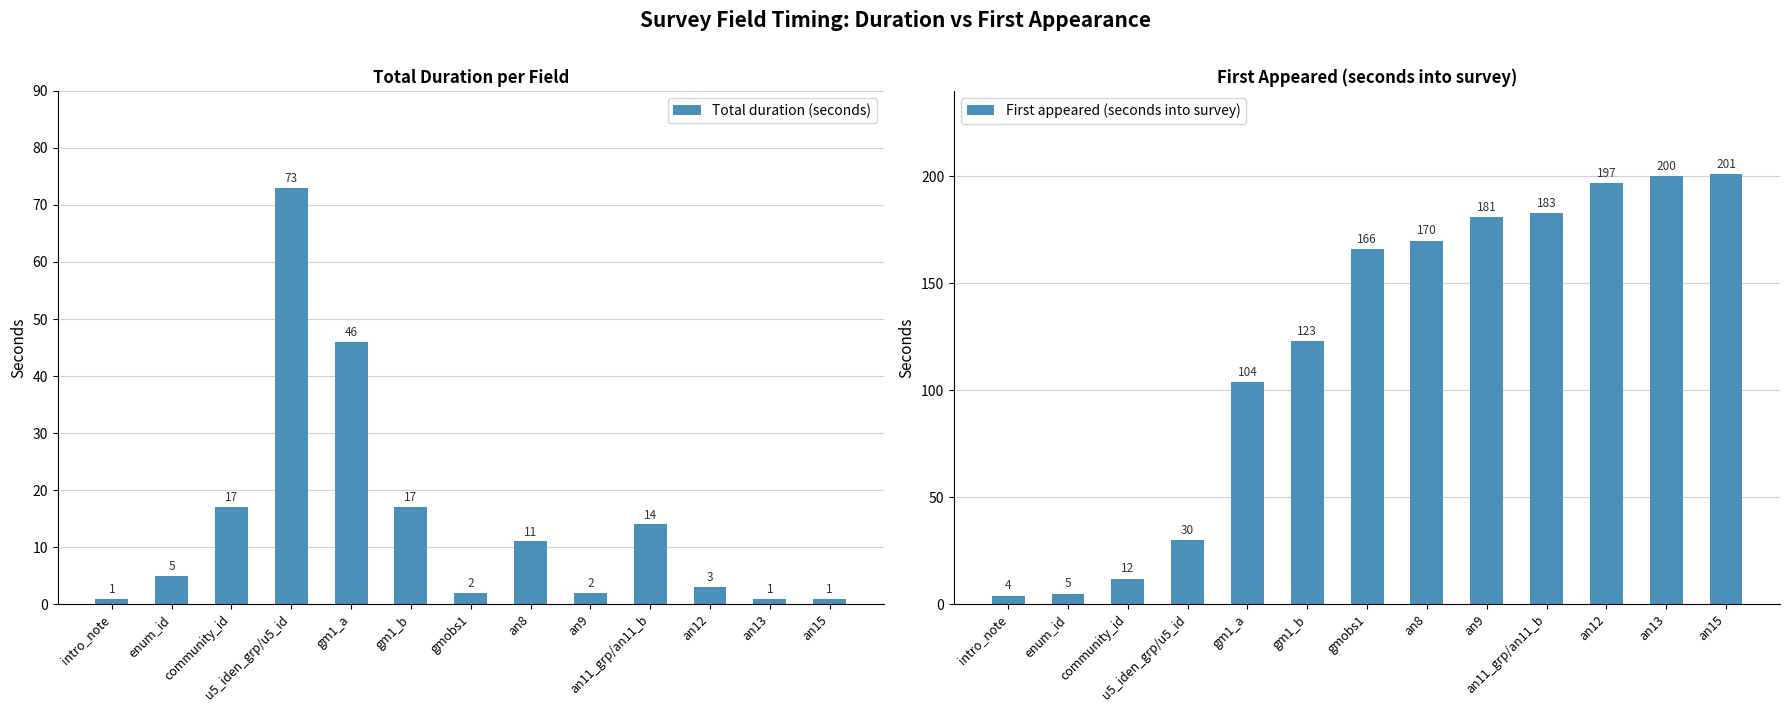

How many distinct data groups are displayed?

2